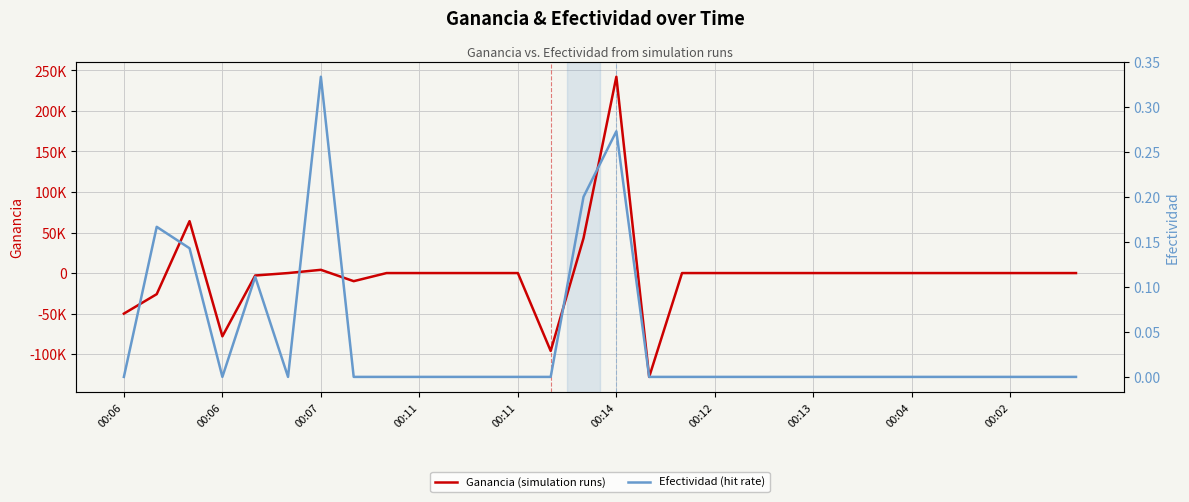

What is the maximum value shown in the chart?

242000.0